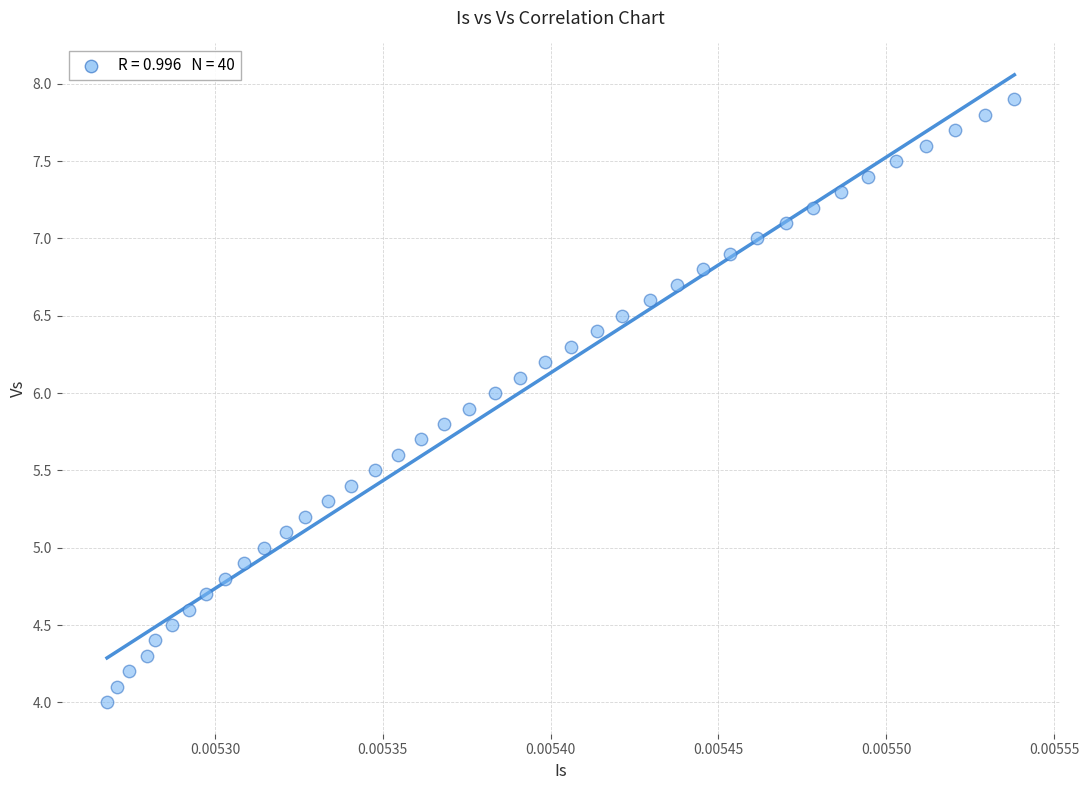

What is the range of Y values (max minus min)?

3.9